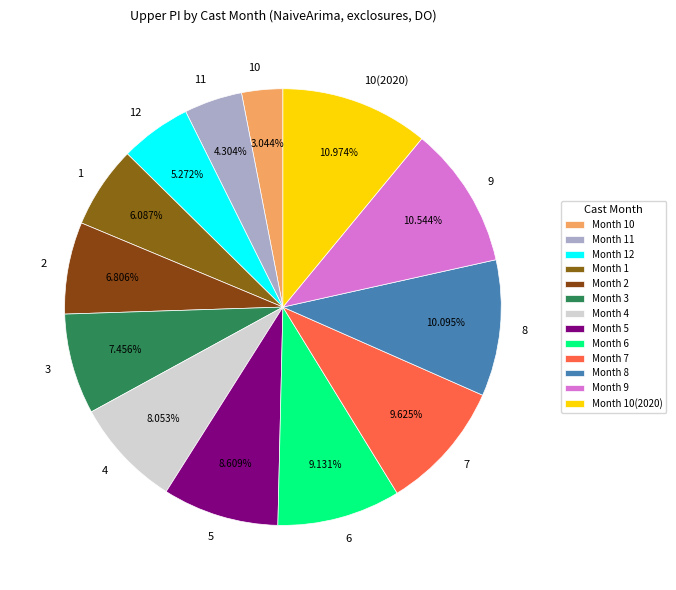

Do 5 and 9 together represent more than half of the pie?

No